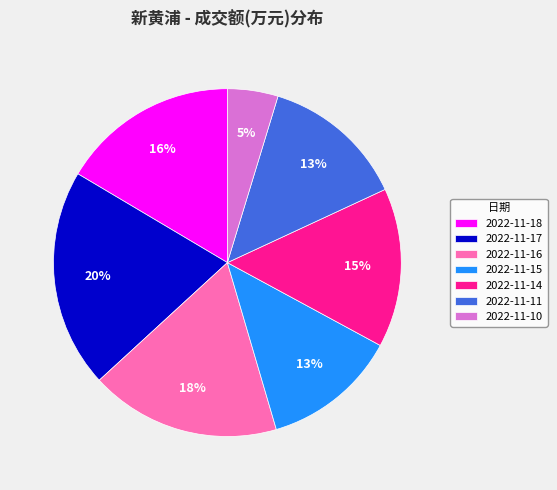

Does 2022-11-10 account for over 50% of the chart?

No